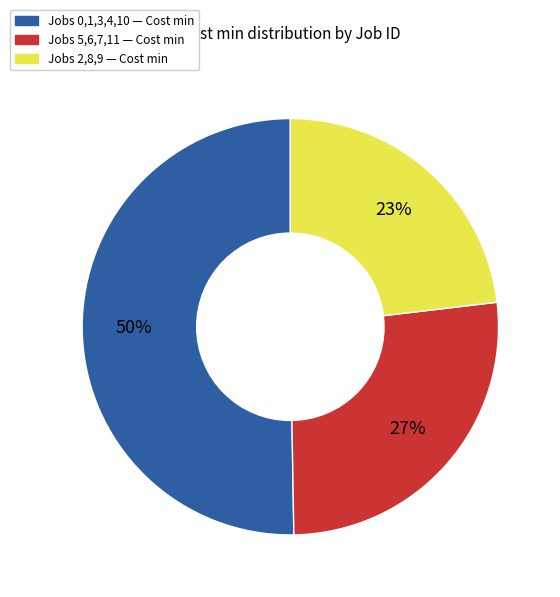

To the nearest percent, what is the difference between the largest and smallest slice percentages?

27%